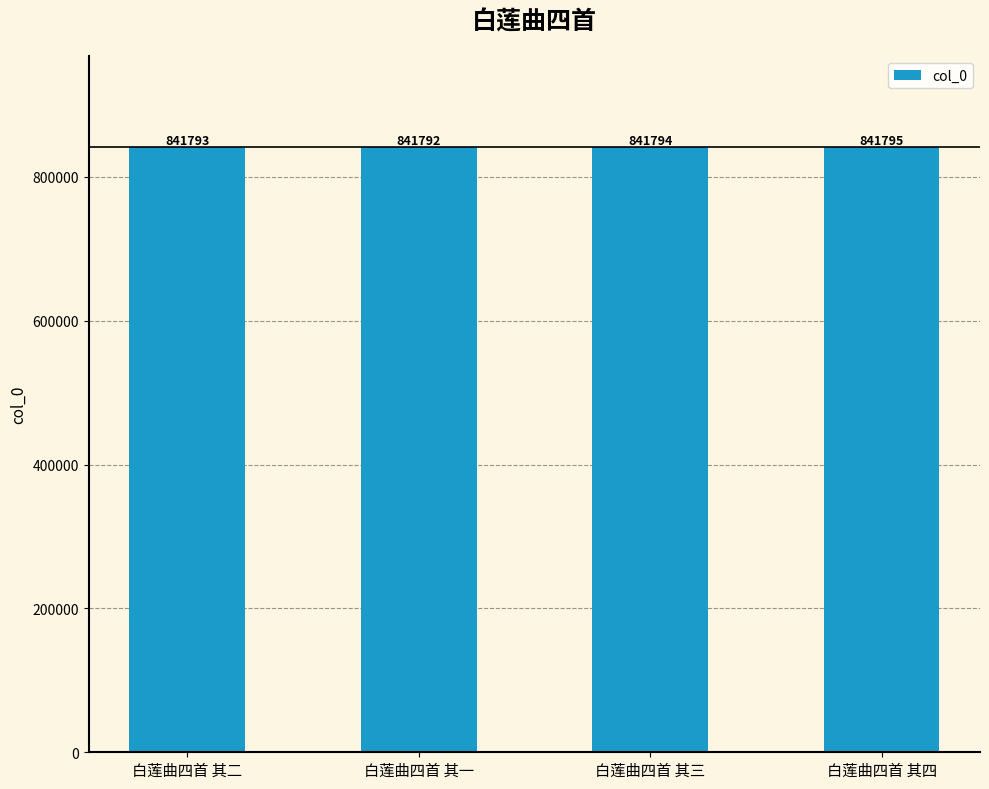

How many bars are there in total?

4